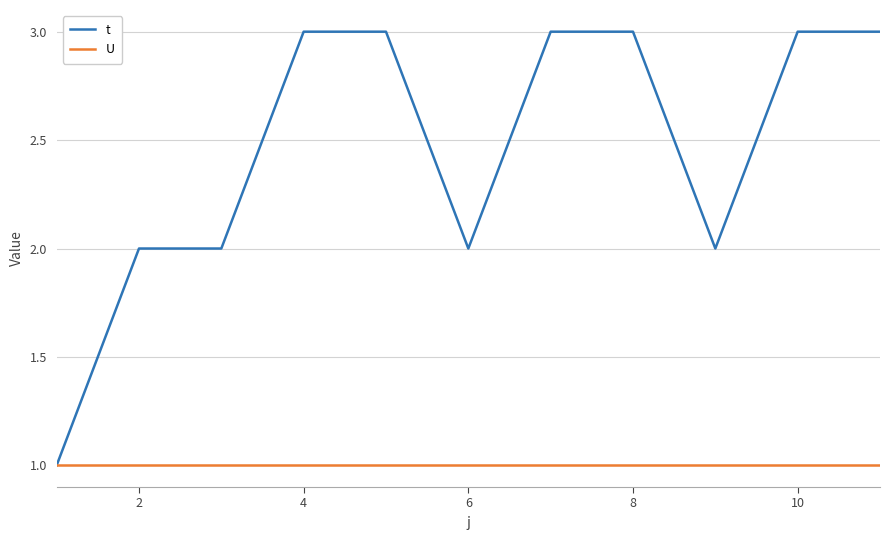

Which series has the largest total across all categories?

t